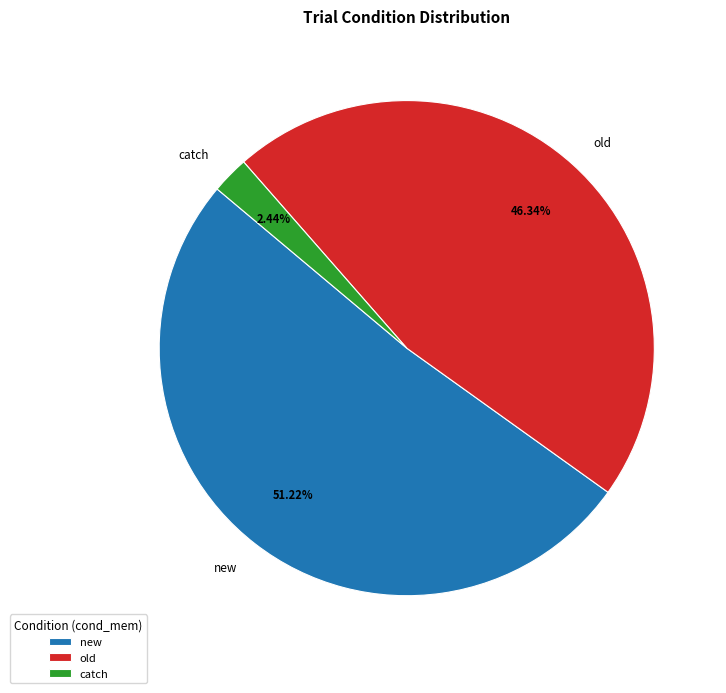

To the nearest percent, what portion does catch represent?

2%